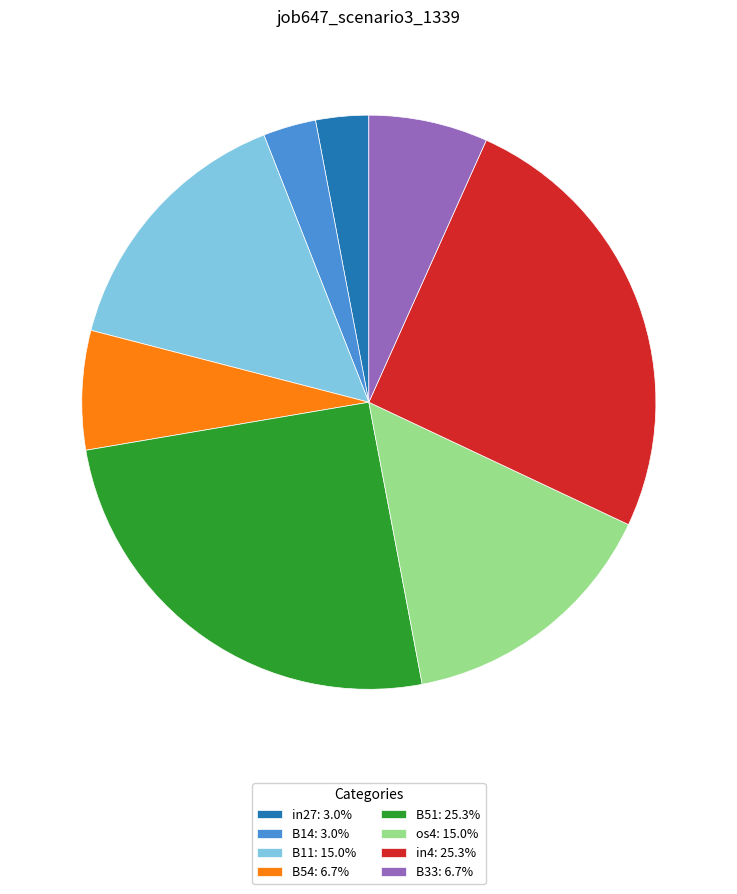

Is the sum of in27: 3.0% and B33: 6.7% greater than half?

No